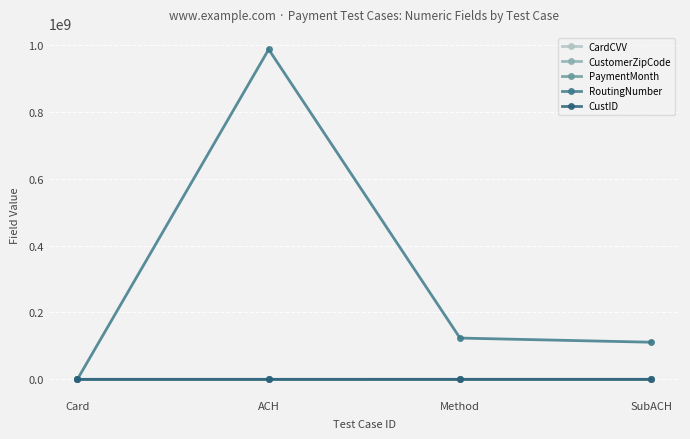

Reading left to right, list all the values displayed in this chart.

CardCVV: 123	123	123	123
CustomerZipCode: 12334	12334	12334	12334
PaymentMonth: 10	10	10	10
RoutingNumber: 0	987654321	123456789	111000025
CustID: 0	10167	28808	28744